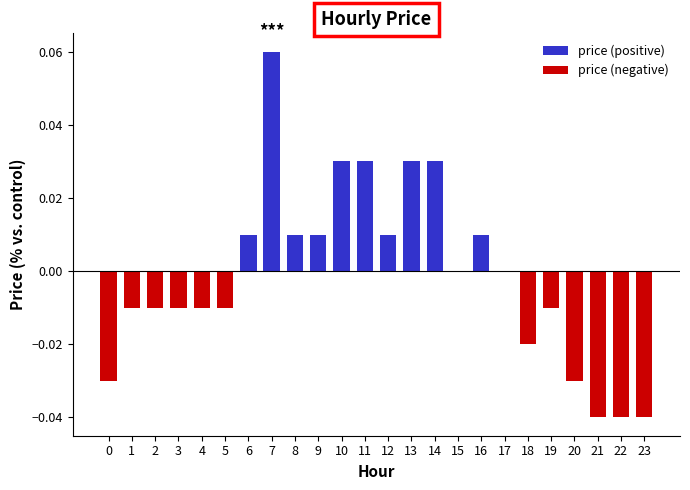

Rank the series by their maximum value, from lowest to highest.

price (negative), price (positive)